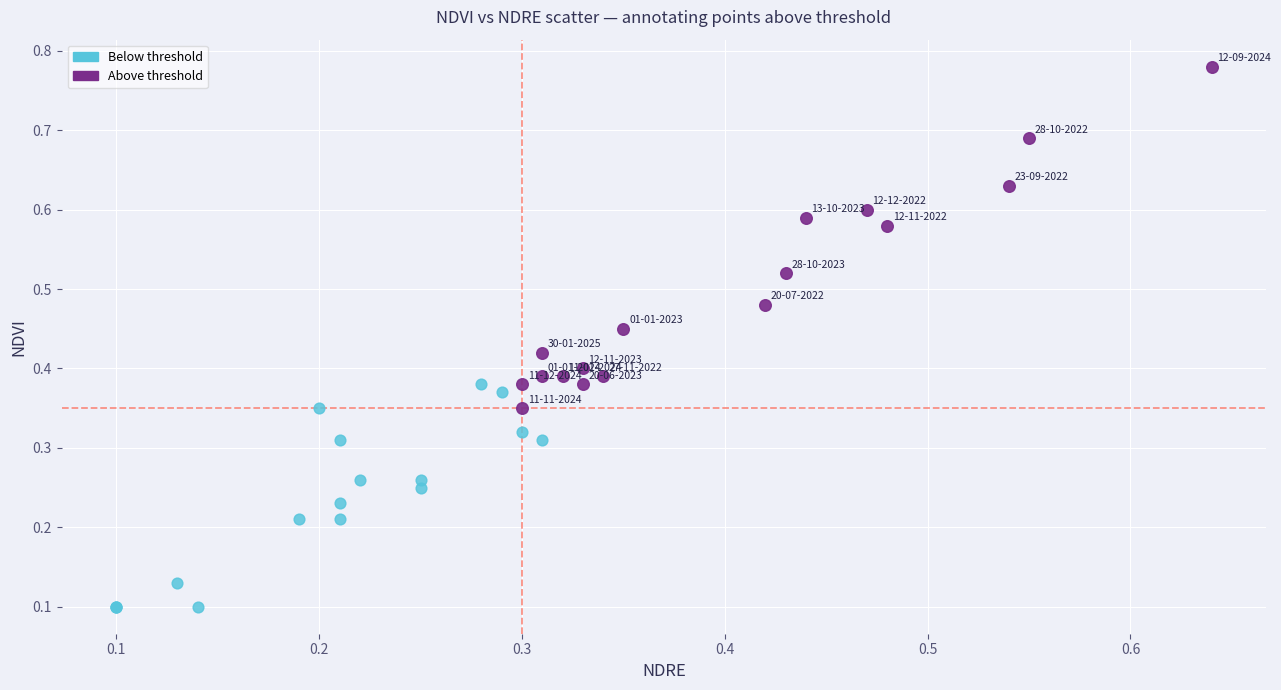

Which series contains the highest Y value?

Above threshold